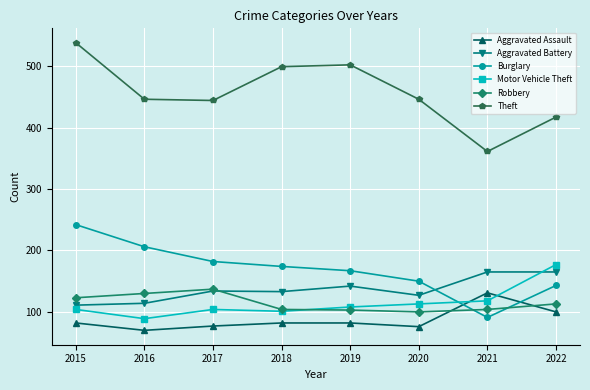

What is the value of the Aggravated Battery point at the 4th from the left?

133